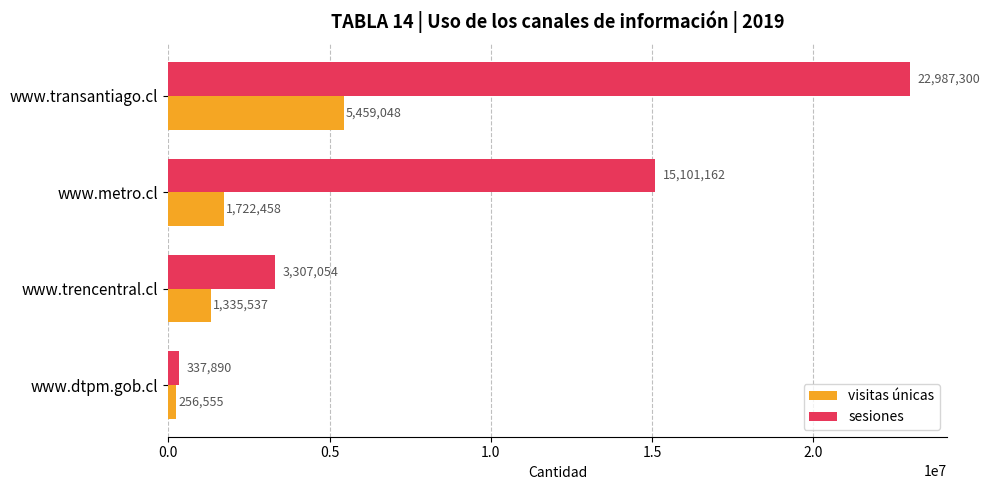

How many sesiones values are between 3307054 and 22987300?

3